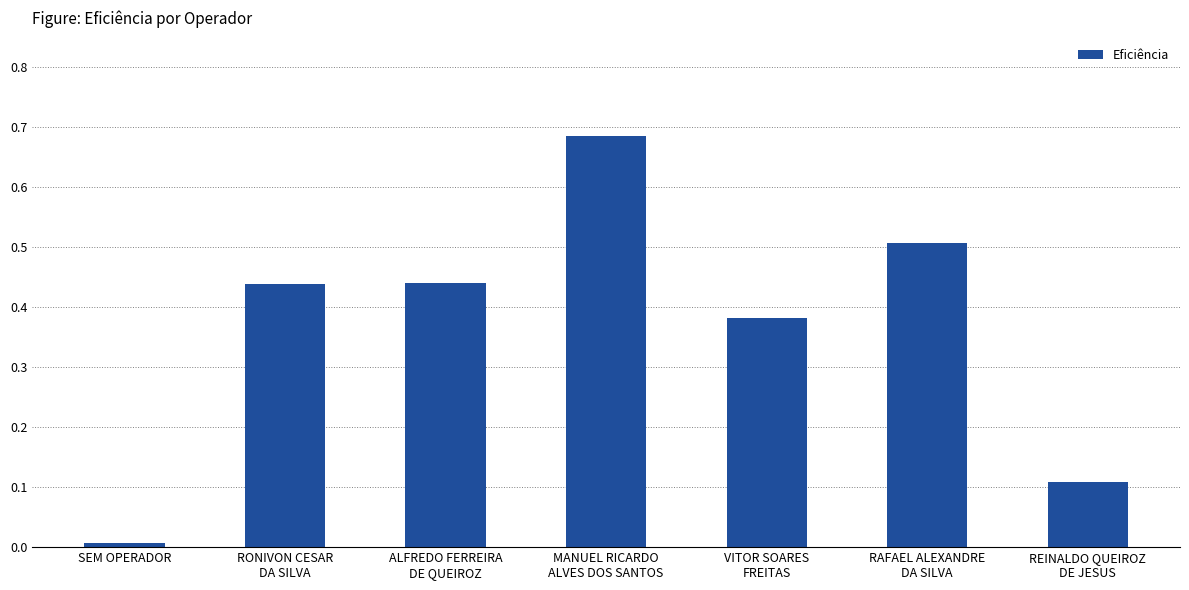

Which has a higher value, VITOR SOARES
FREITAS or MANUEL RICARDO
ALVES DOS SANTOS?

MANUEL RICARDO
ALVES DOS SANTOS